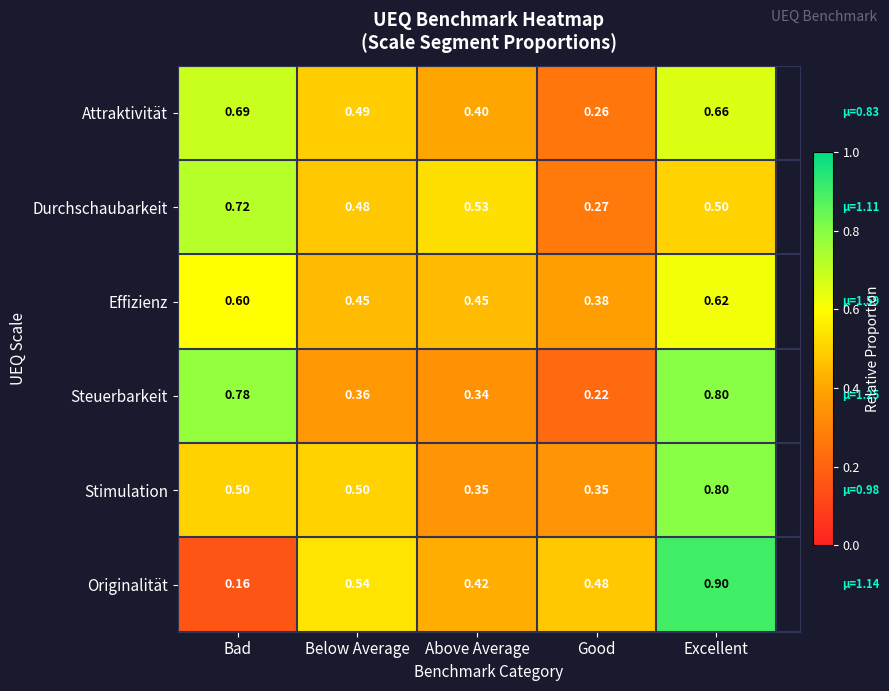

Which series has the largest range (max minus min)?

Originalität